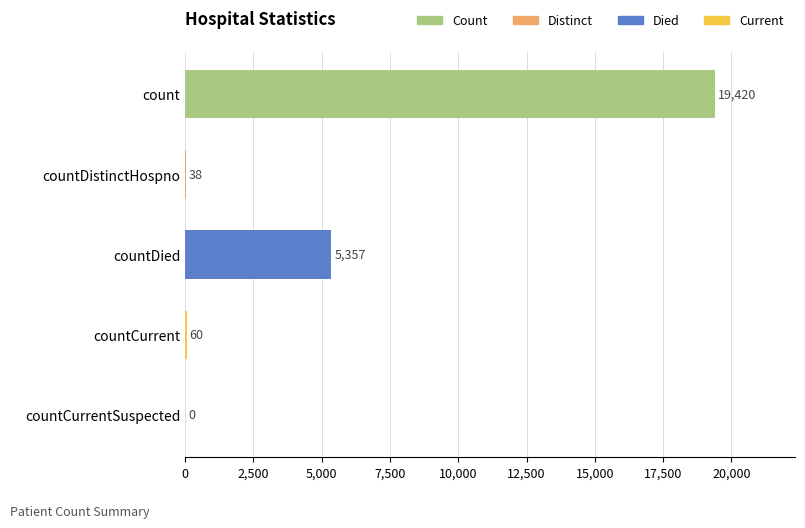

What is the sum of the values at countCurrentSuspected and countDied?

5357